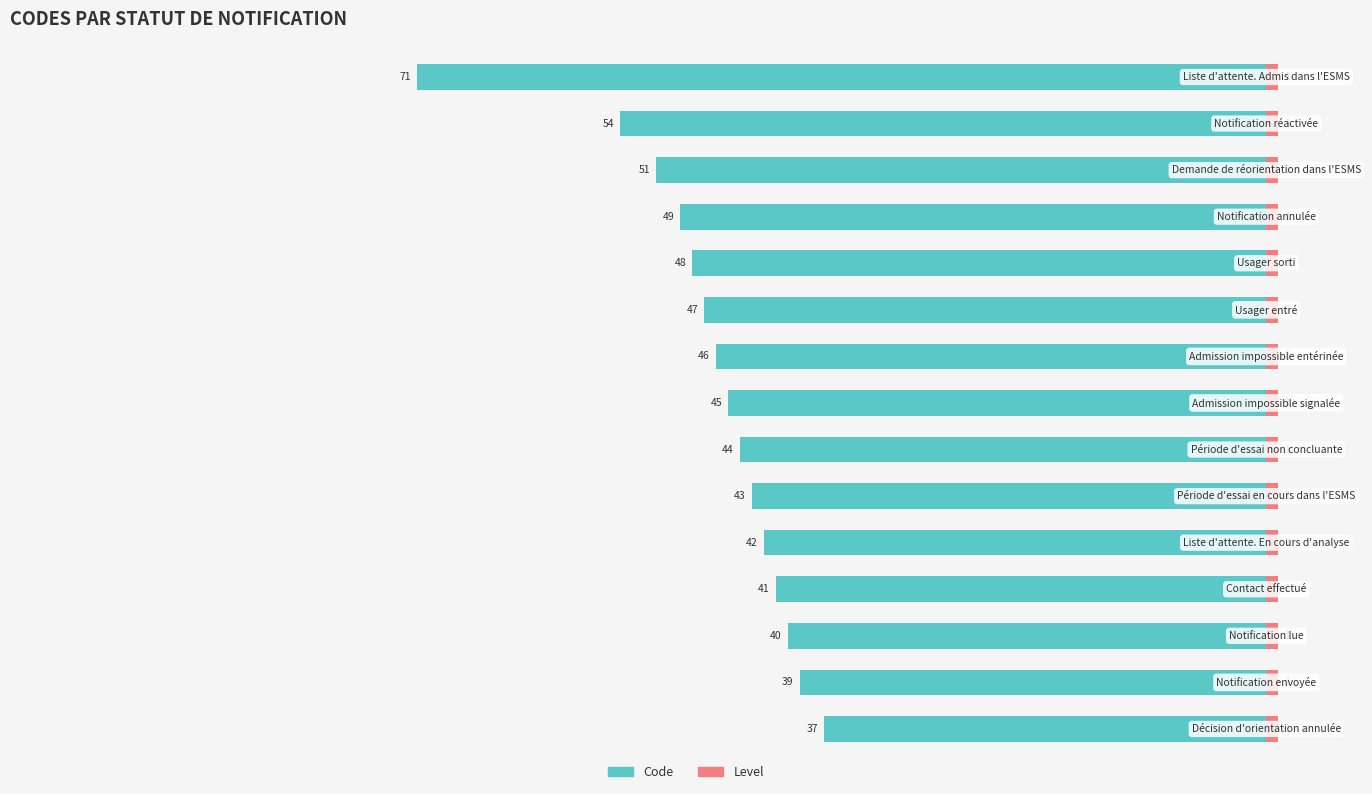

How many bars are there in total?

30